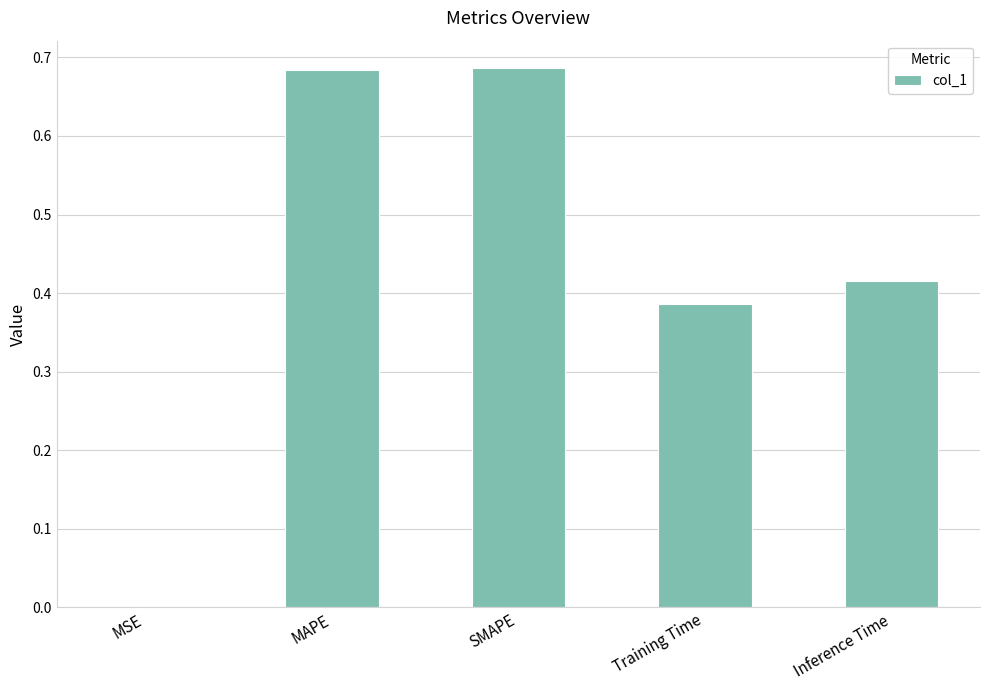

How many categories are shown in the chart?

5